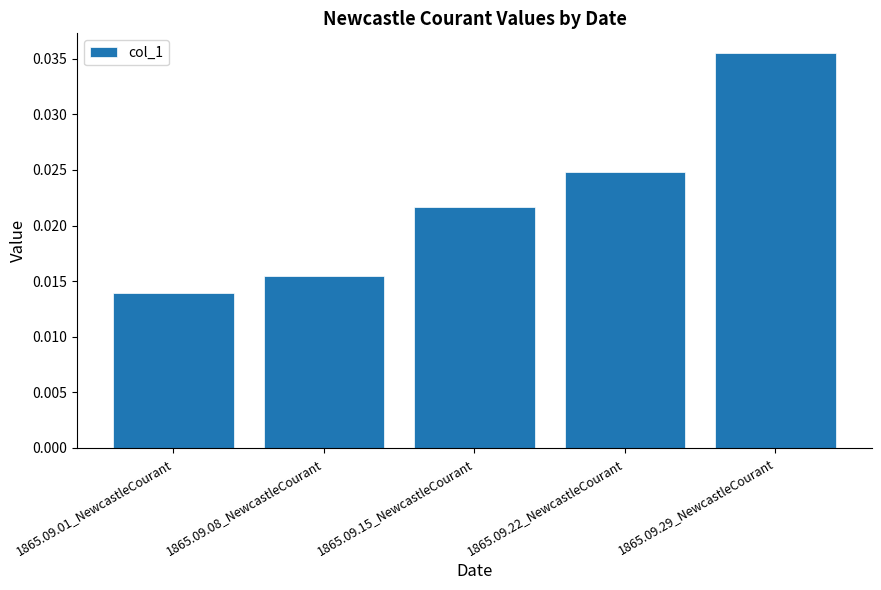

What position from the left is 1865.09.01_NewcastleCourant?

1